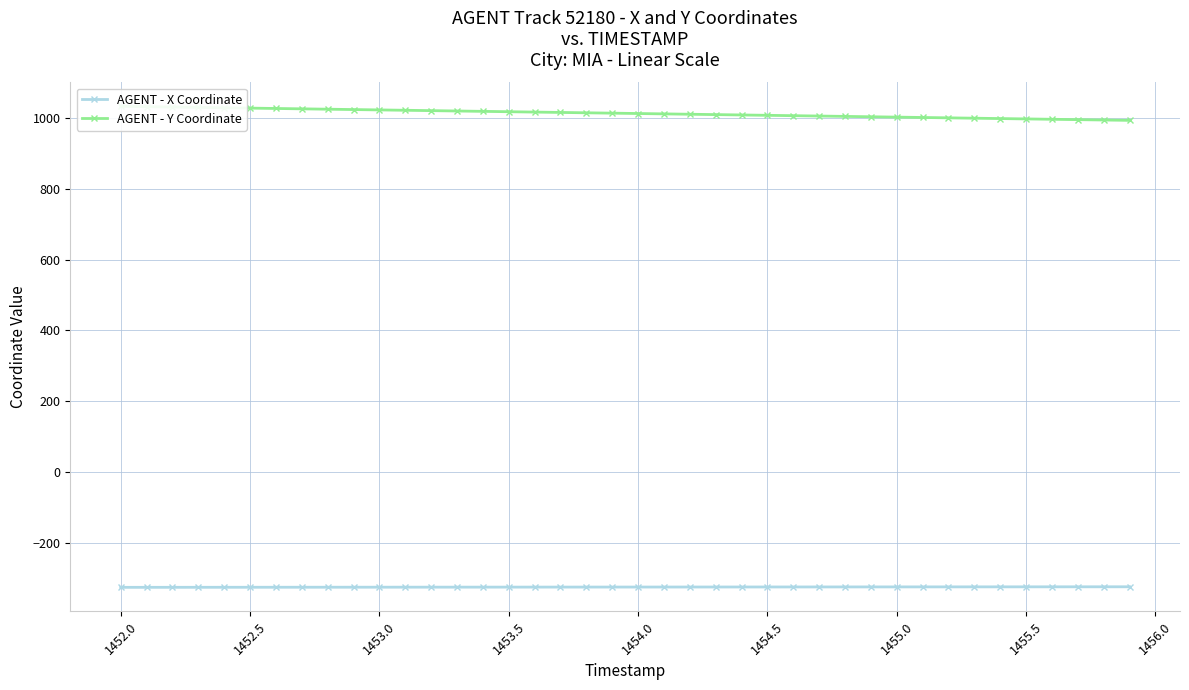

Rank the series by their average value, from highest to lowest.

AGENT - Y Coordinate, AGENT - X Coordinate